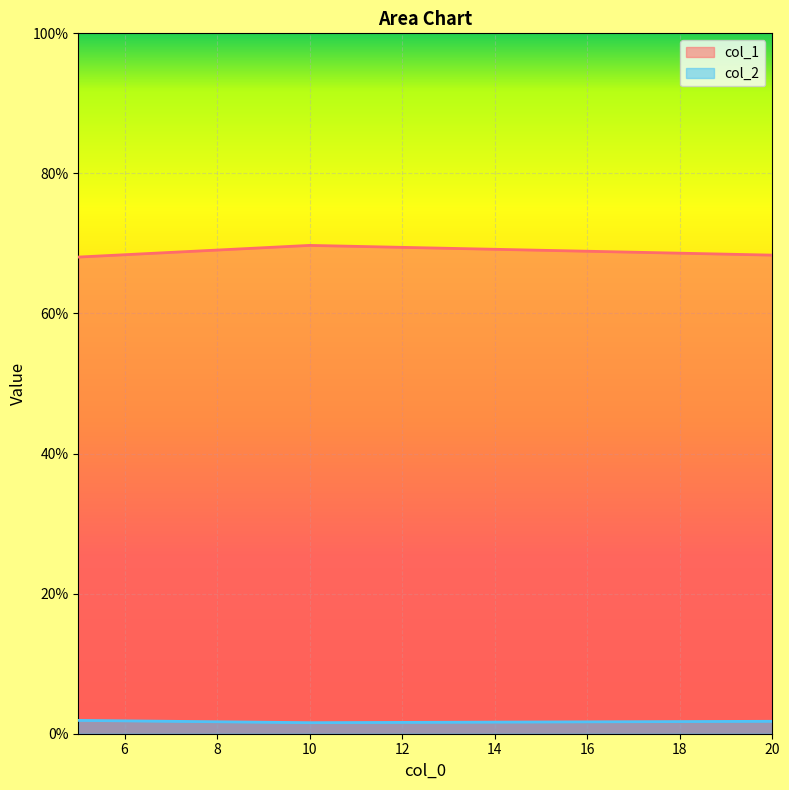

At which category is the sum across all series the highest?

10